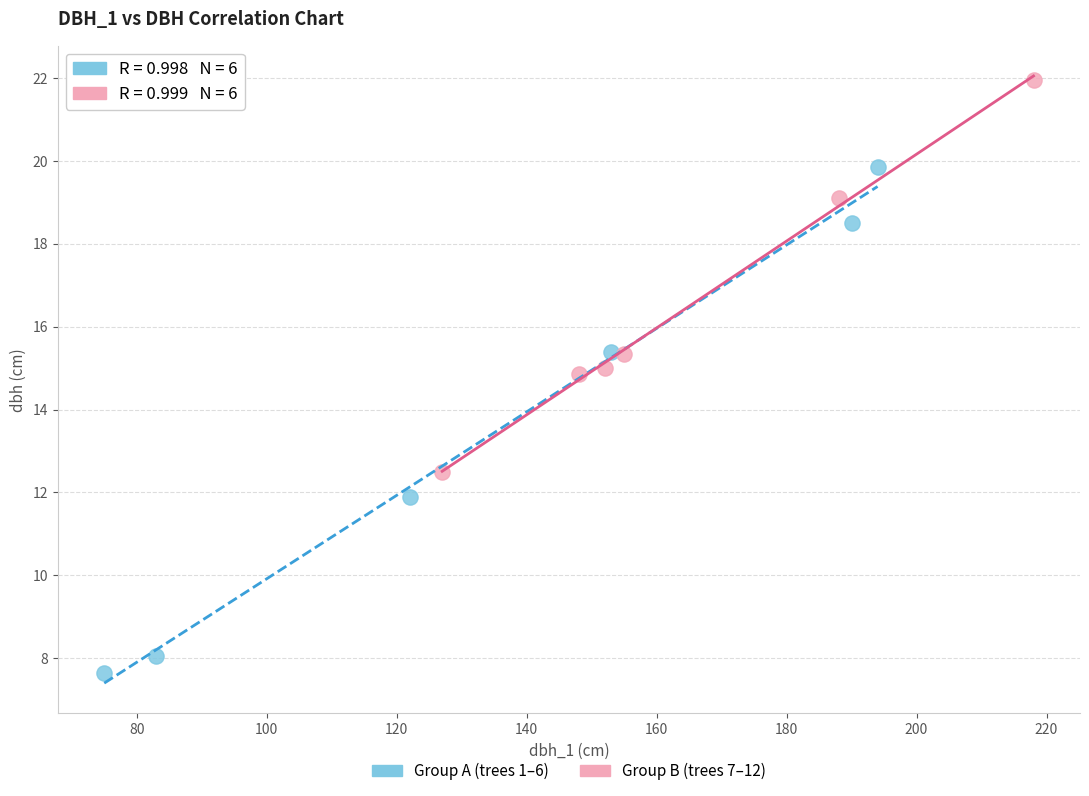

Which series contains the highest Y value?

Group B (trees 7–12)